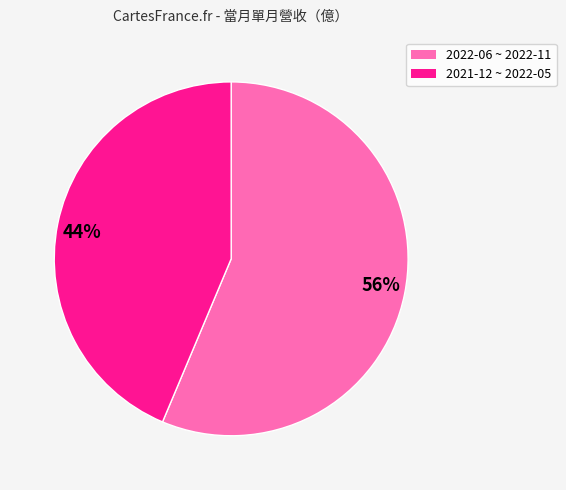

Do 44% and 56% together represent more than half of the pie?

Yes